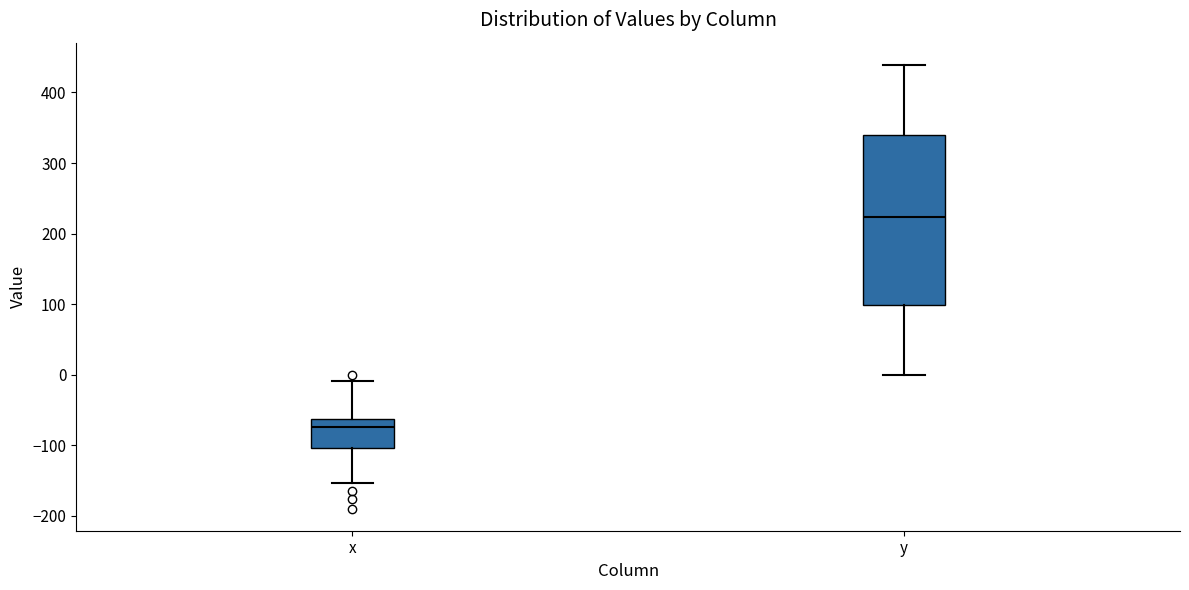

Reading left to right, read every box against the y-axis: the position of its median line, the range the box covers, and the ends of its whiskers. The values are not printed on the chart, so give them approximately, as read against the axis.

x: median -70, box -100 to -60, whiskers -150 to -10
y: median 220, box 100 to 340, whiskers 0 to 440